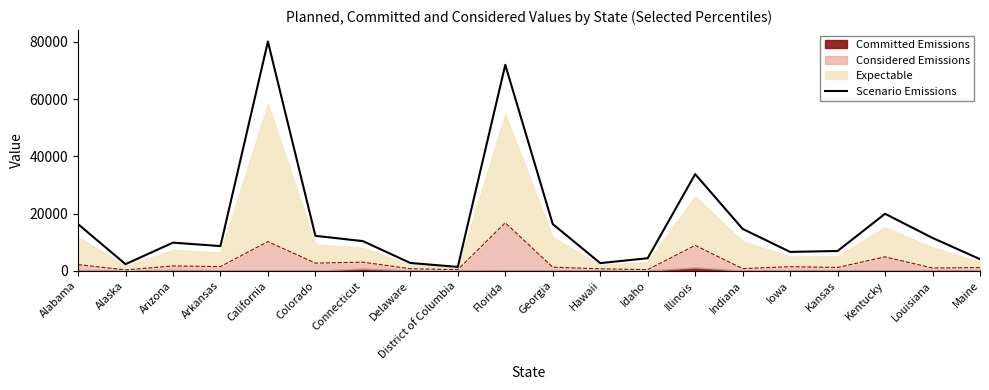

Is it true that Scenario Emissions equals 6902.6 at Kansas?

True